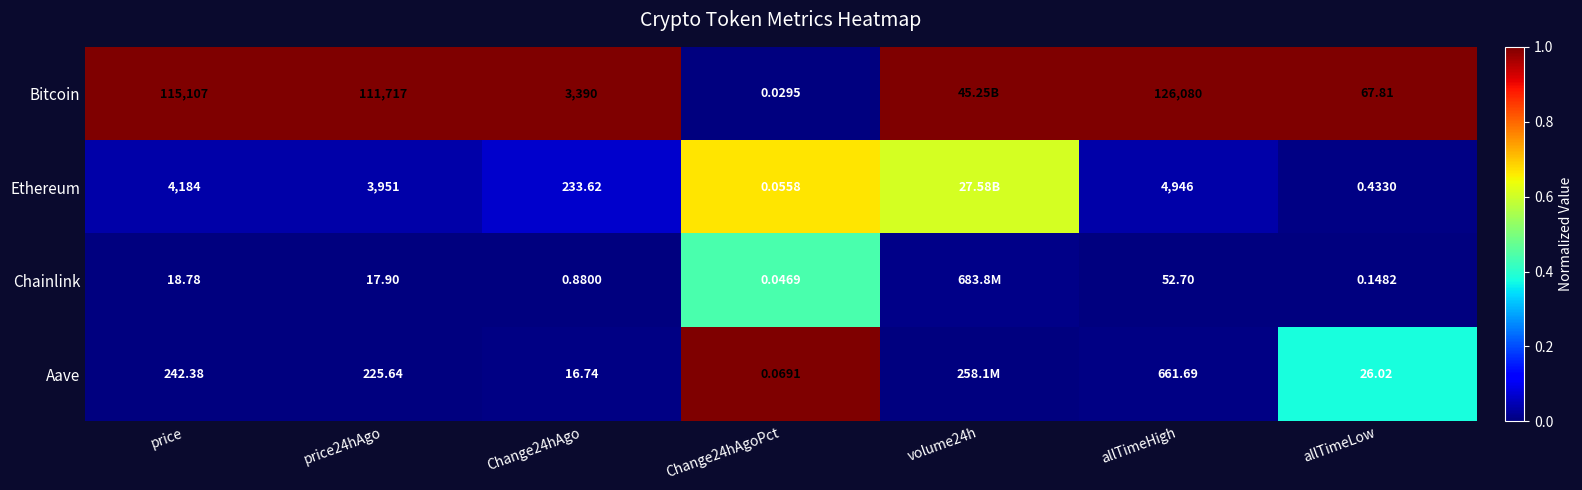

Rank the series at allTimeLow from lowest to highest value.

Chainlink, Ethereum, Aave, Bitcoin